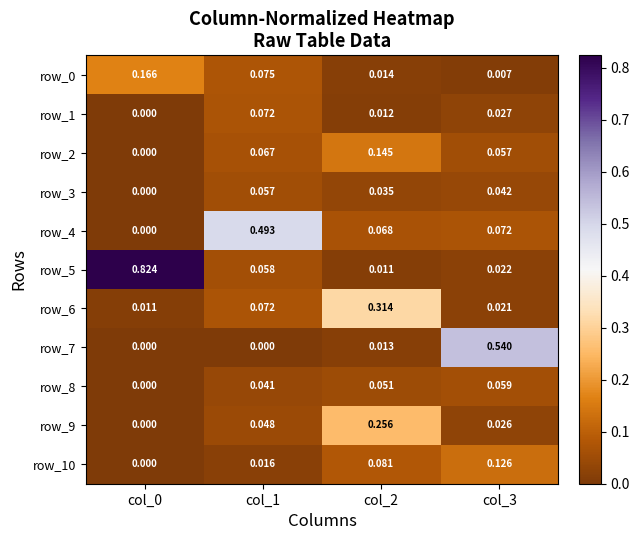

Is the value of row_6 at col_2 greater than the value of row_5 at col_3?

Yes